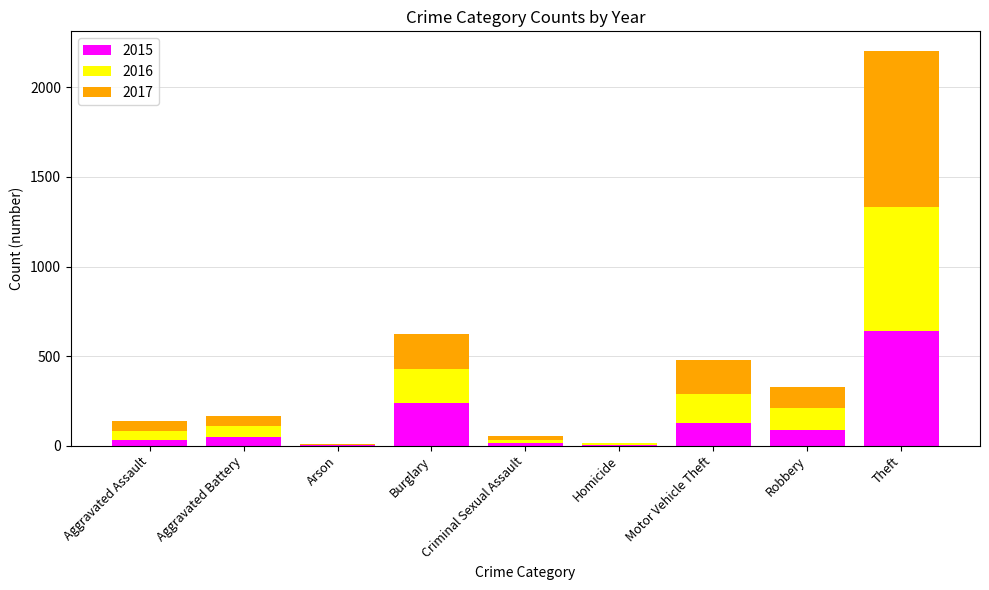

What is the maximum value for 2015?

641